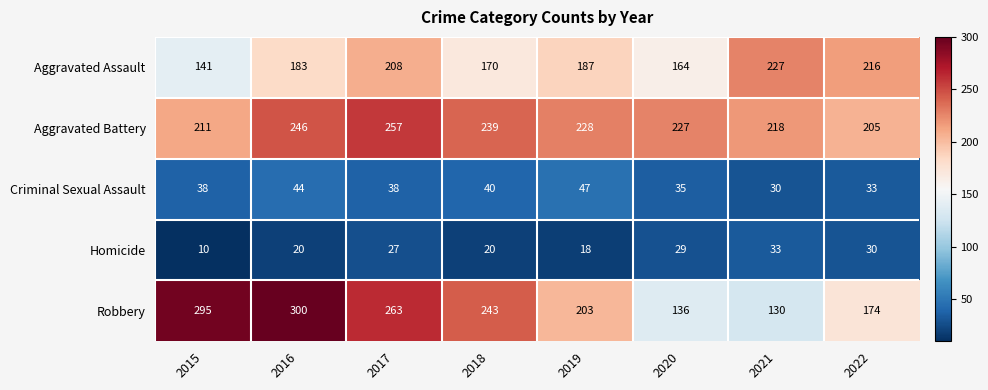

What is the sum of the Aggravated Assault values at 2018 and 2015?

311